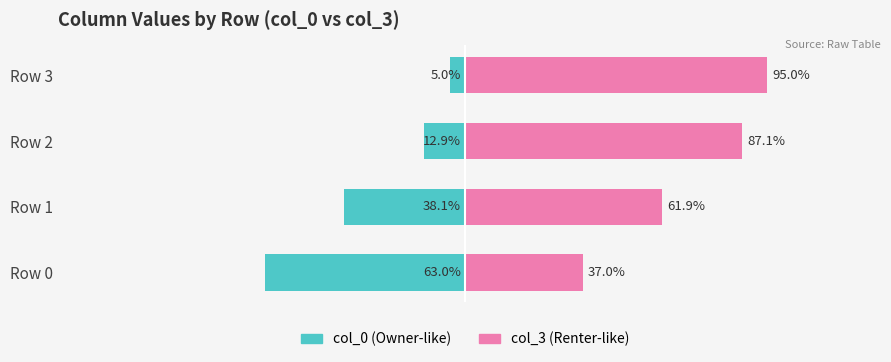

How many values in the col_0 series exceed -12?

1